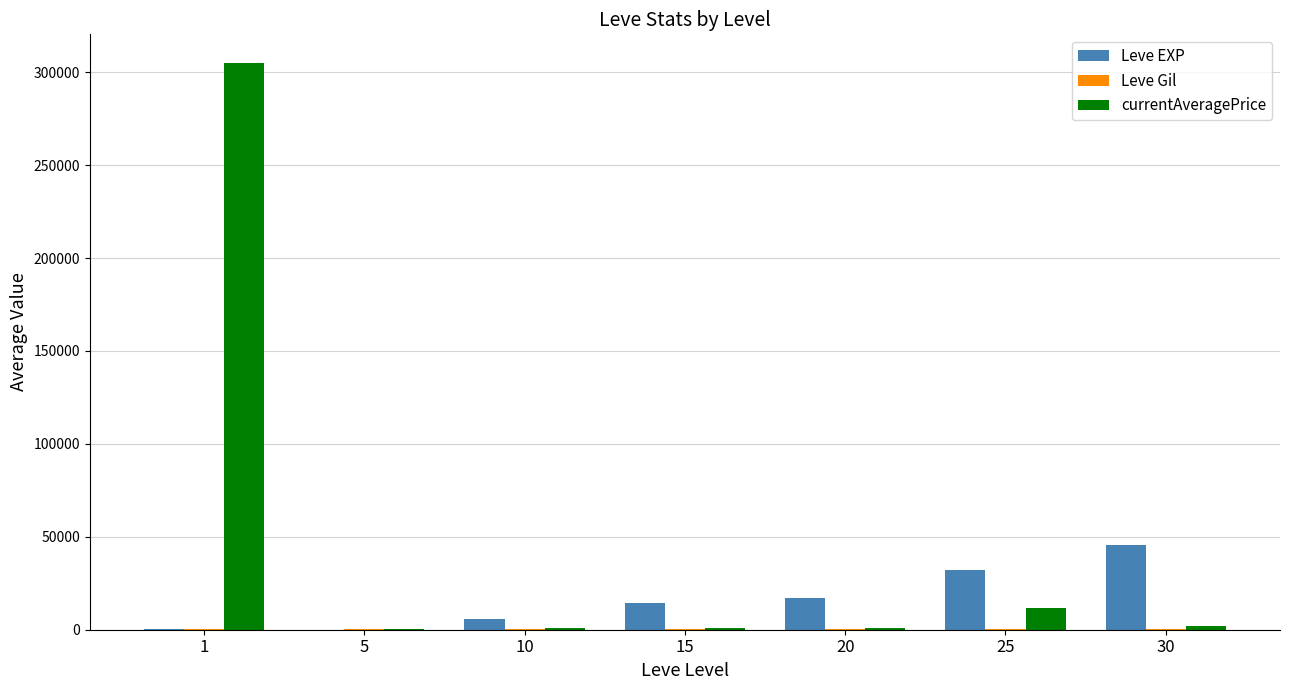

Which series has the largest total across all categories?

currentAveragePrice